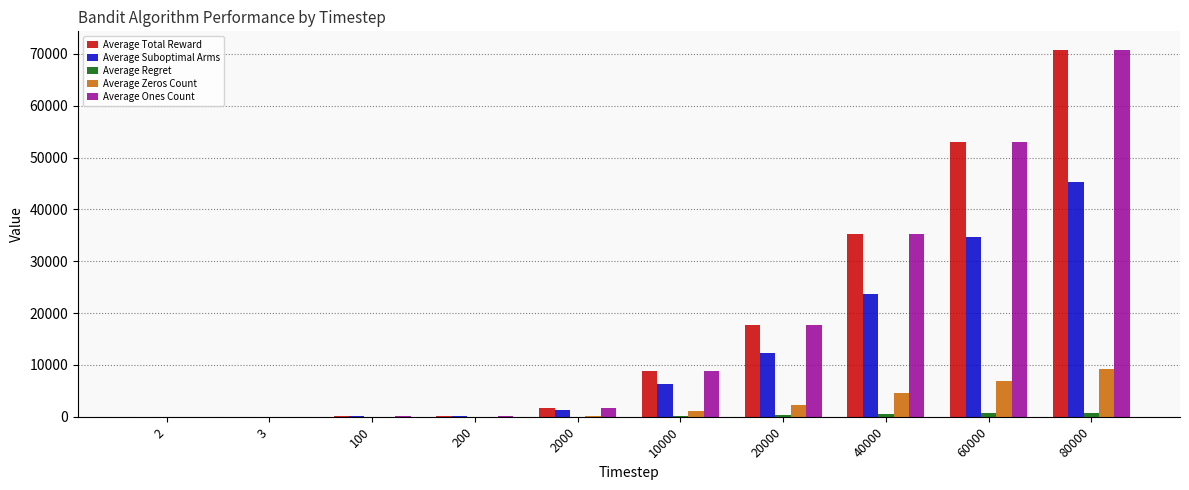

At which category does the chart reach its peak across all series?

80000